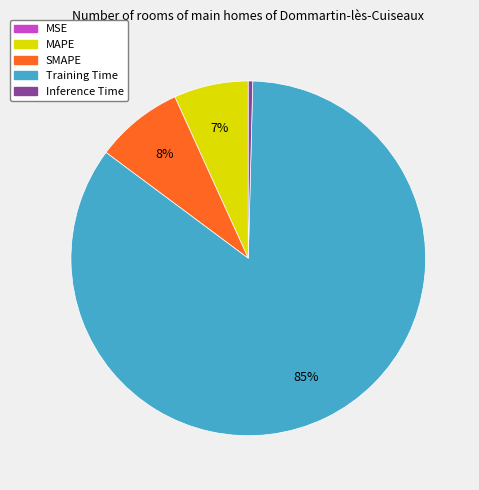

Which slice is the largest?

Training Time